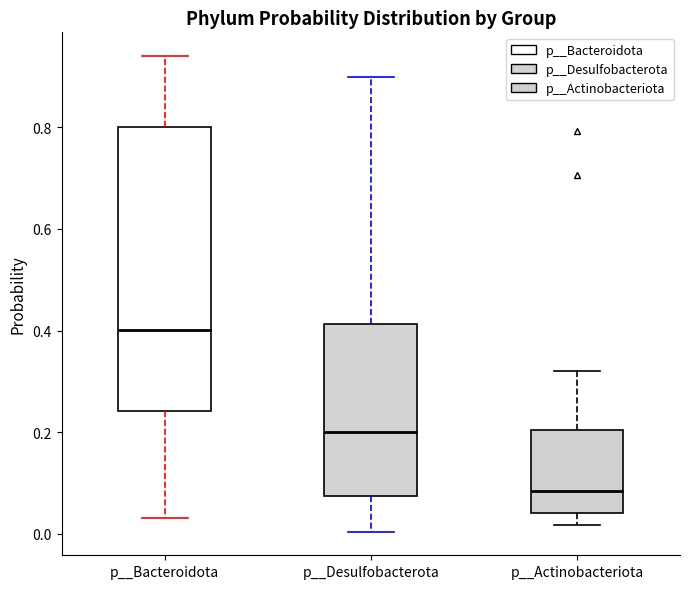

Reading left to right, transcribe this box plot: for each box, give where its median line is, the range the box spans, and where its two whiskers end, as read against the y-axis. The values are not printed on the chart, so give them approximately, as read against the axis.

p__Bacteroidota: median 0.40, box 0.24 to 0.80, whiskers 0.04 to 0.94
p__Desulfobacterota: median 0.20, box 0.08 to 0.42, whiskers 0.00 to 0.90
p__Actinobacteriota: median 0.08, box 0.04 to 0.20, whiskers 0.02 to 0.32